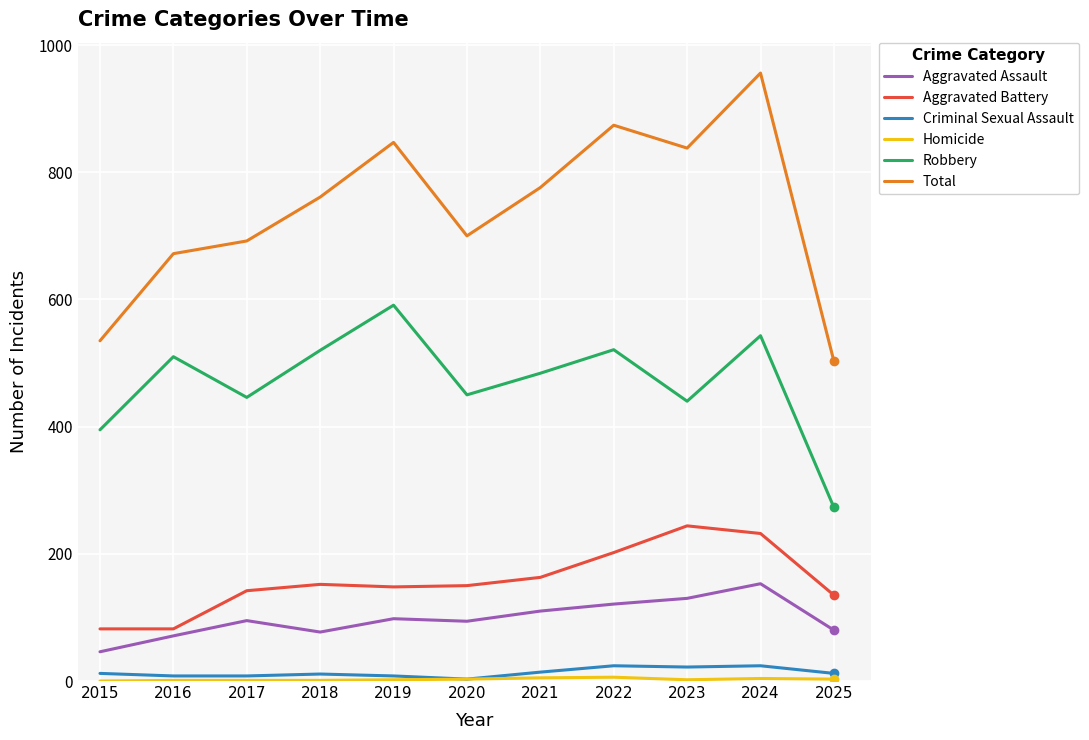

What is the highest value of the Aggravated Assault series?

153